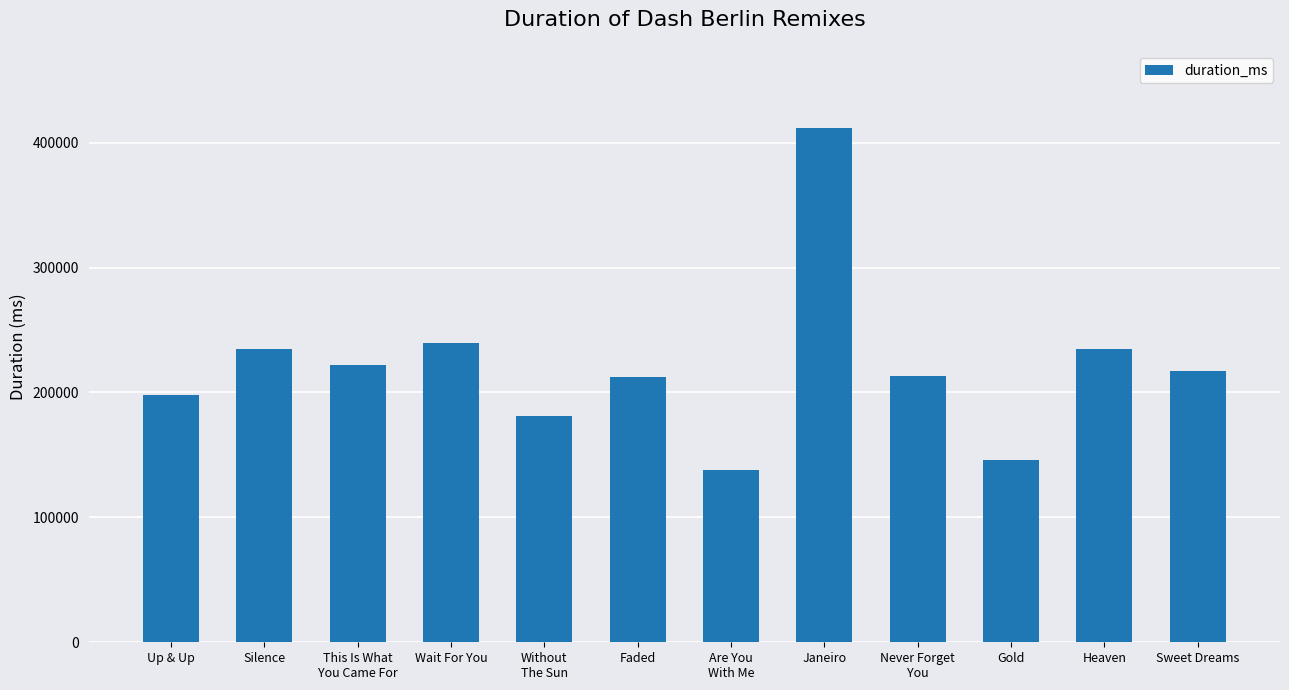

What is the label of the 10th bar from the left?

Gold